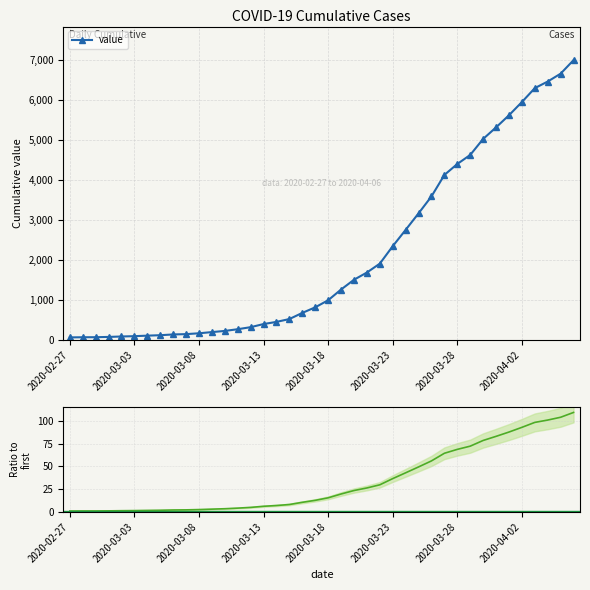

What is the maximum value for value?

6995